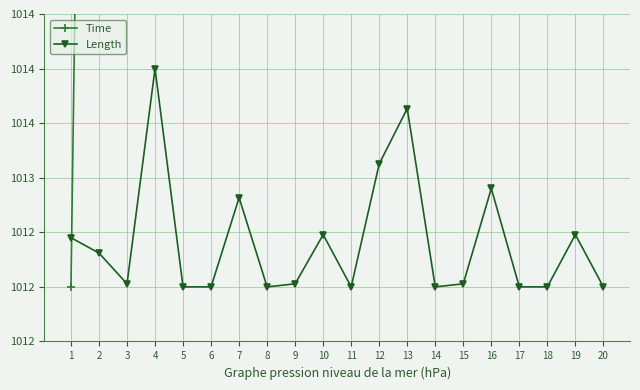

What is the value of the Time point at the 11th from the left?

1130.3